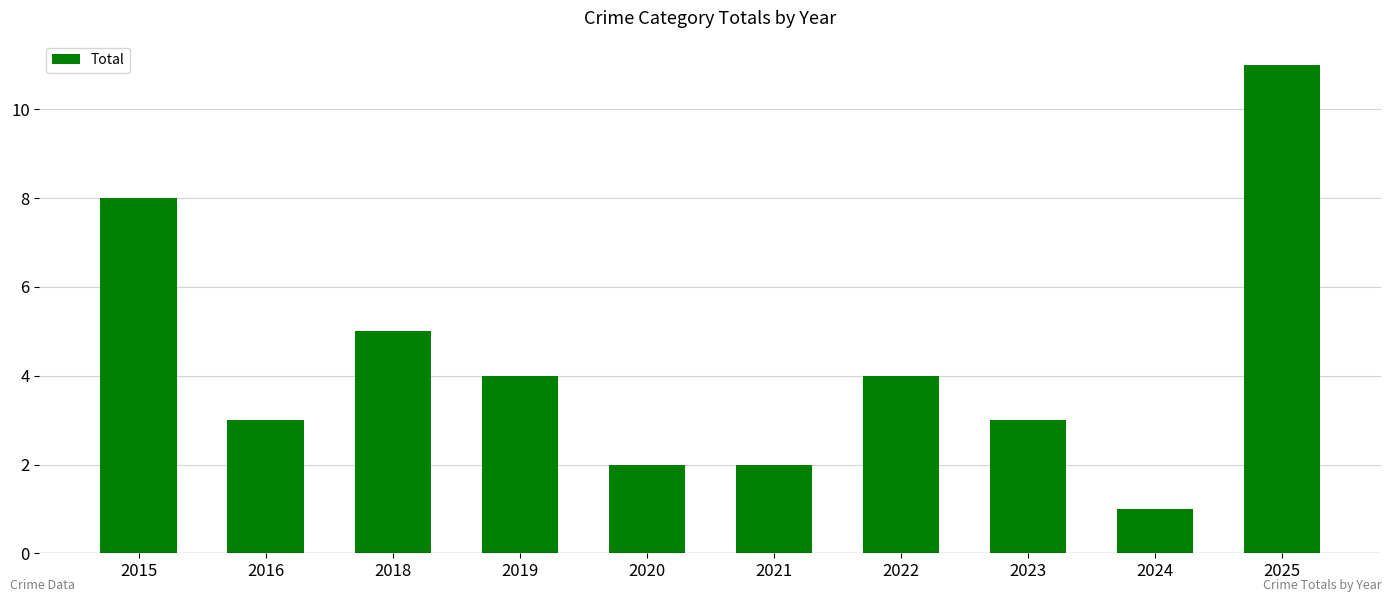

The value at 2025 is 11. True or false?

True